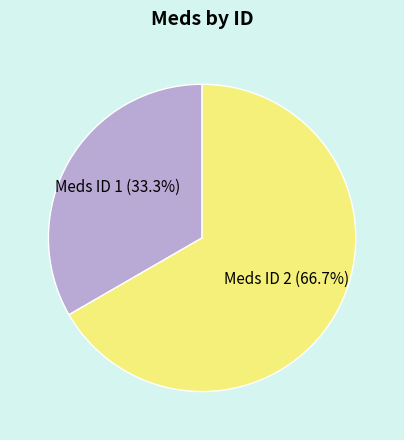

Combined, what portion of the pie is Meds ID 1 (33.3%) and Meds ID 2 (66.7%)?

100.0%